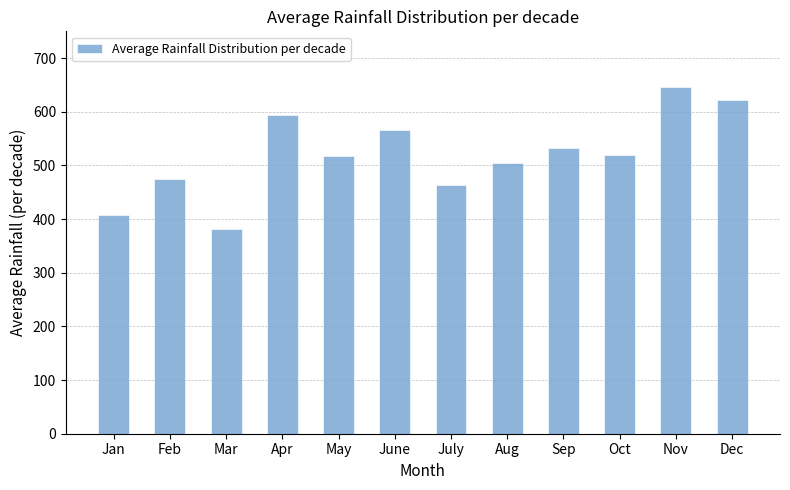

The value at Apr is 255. True or false?

False